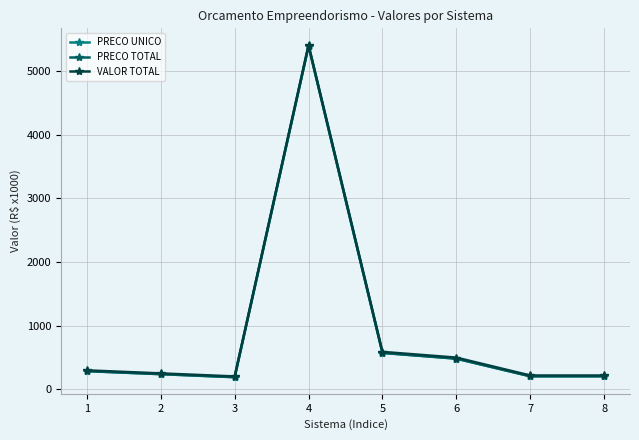

Is this an area chart (filled region under the line)?

No